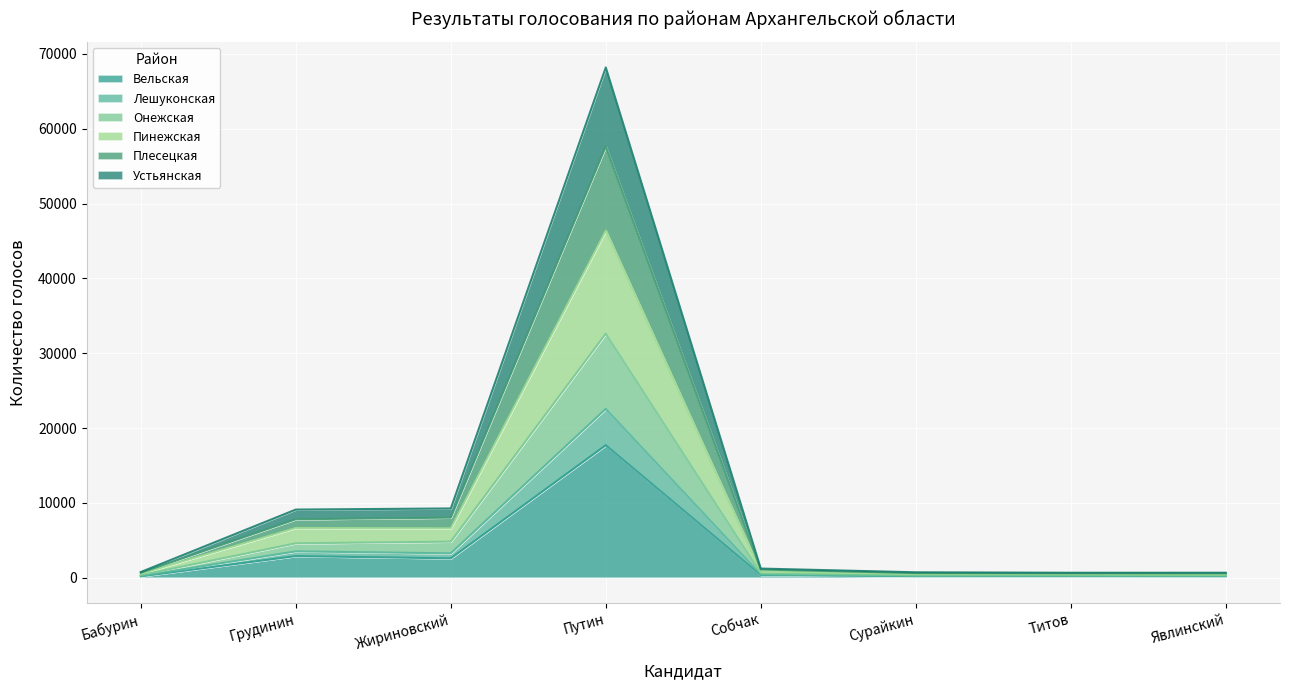

The Вельская series shows 2894 at Грудинин. True or false?

True